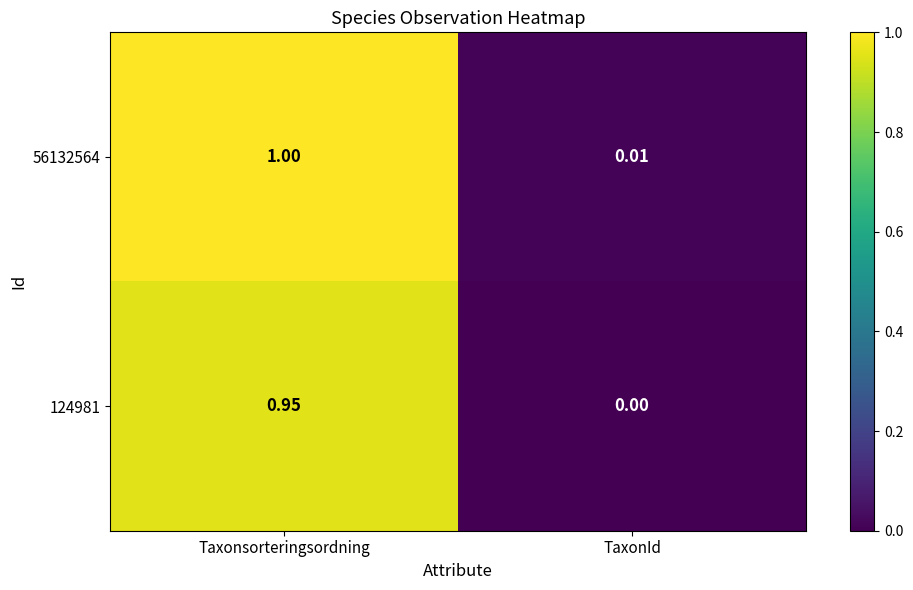

What is the maximum value shown in the chart?

1.0